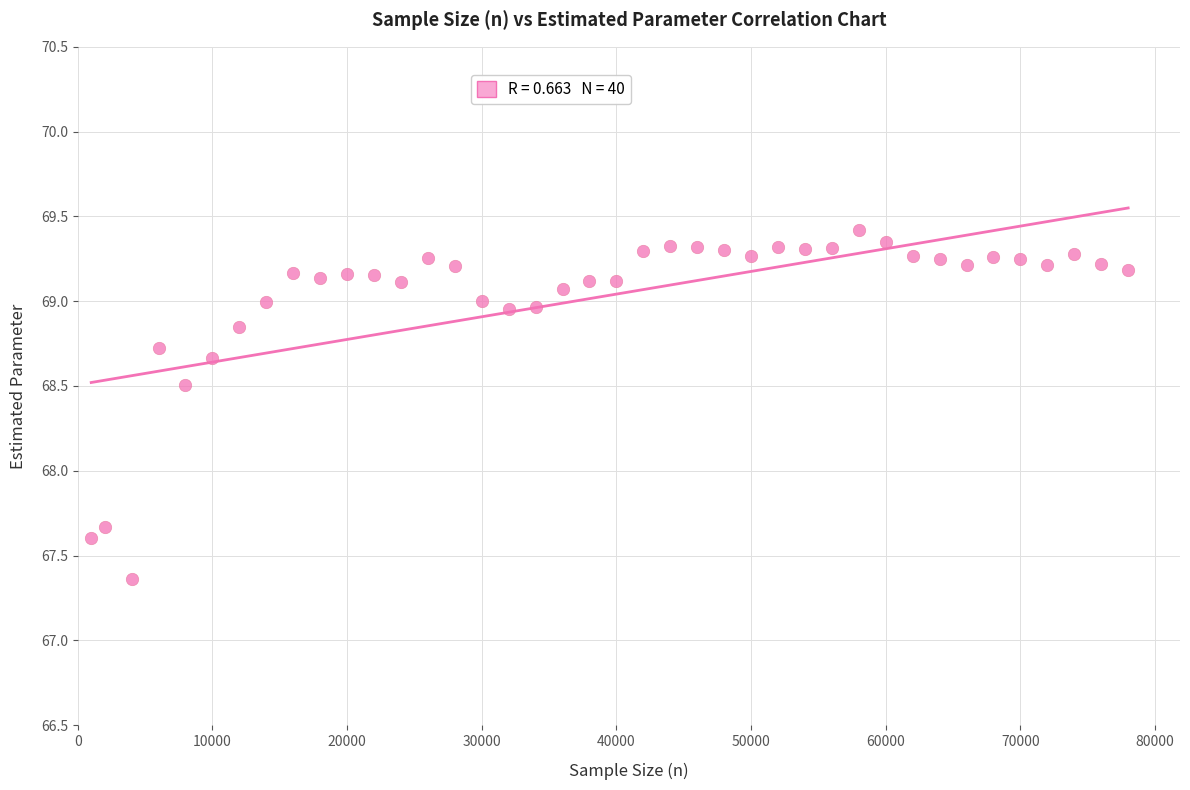

What is the range of Y values (max minus min)?

2.1